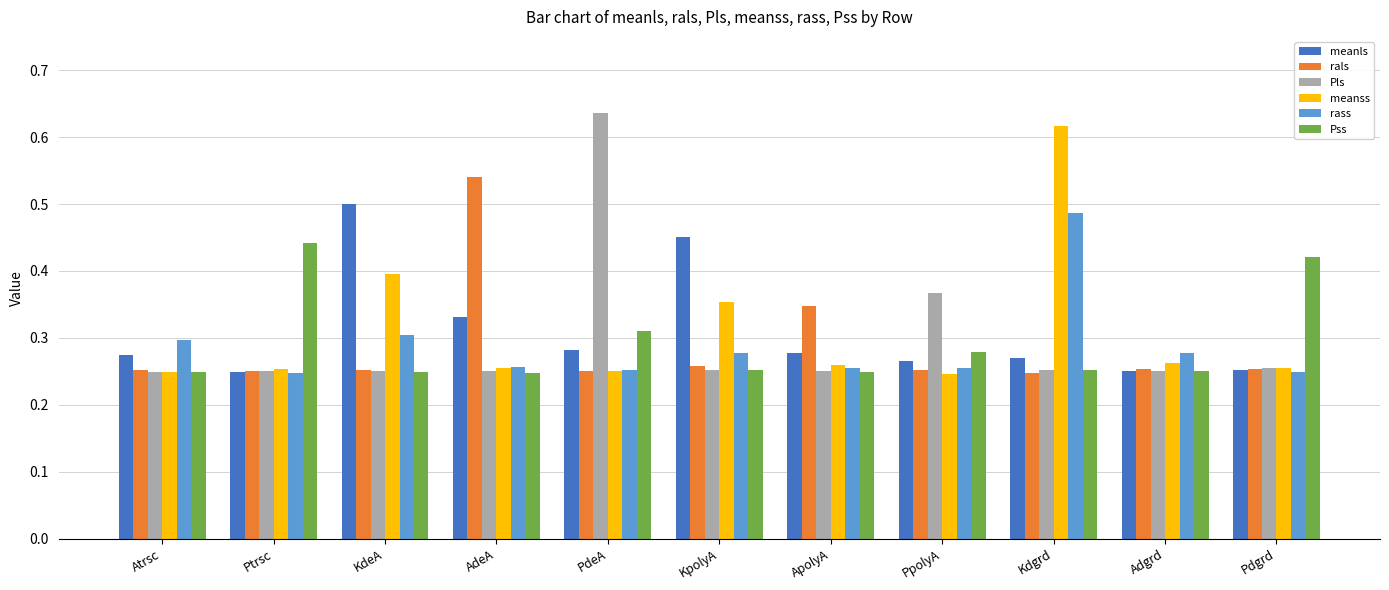

Which category has the highest value across all series?

PdeA